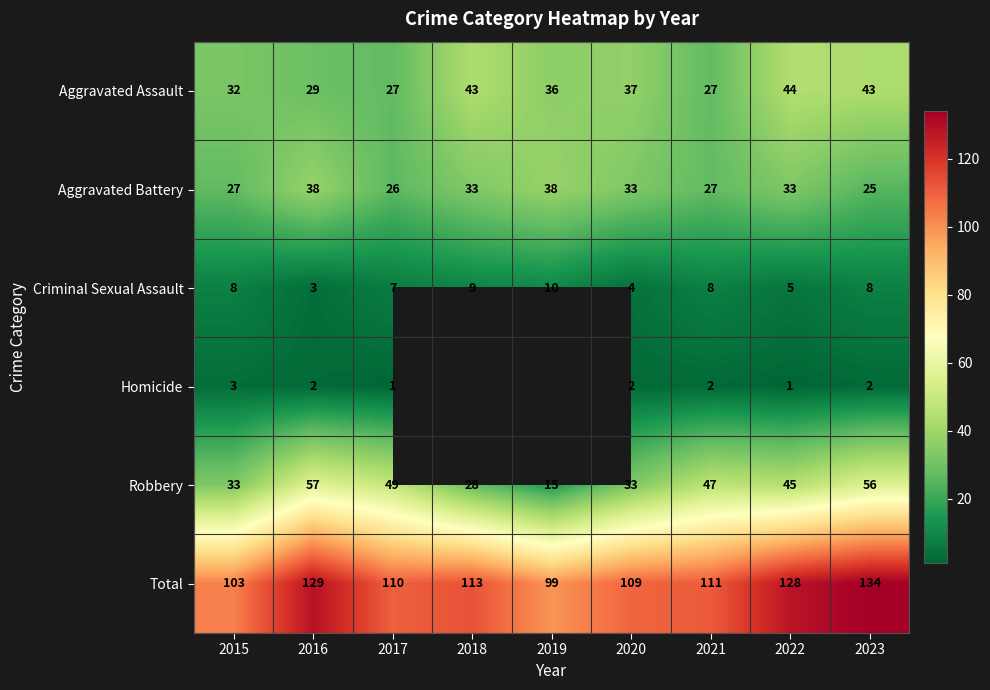

Is the value of Criminal Sexual Assault at 2023 greater than the value of Homicide at 2022?

Yes